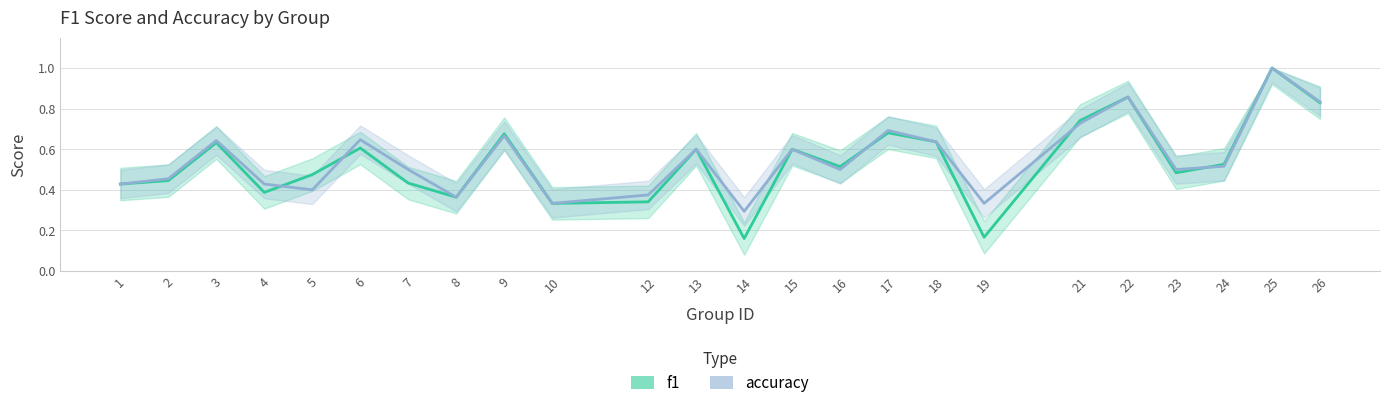

What is the spread (max minus min) of values at 19?

0.2